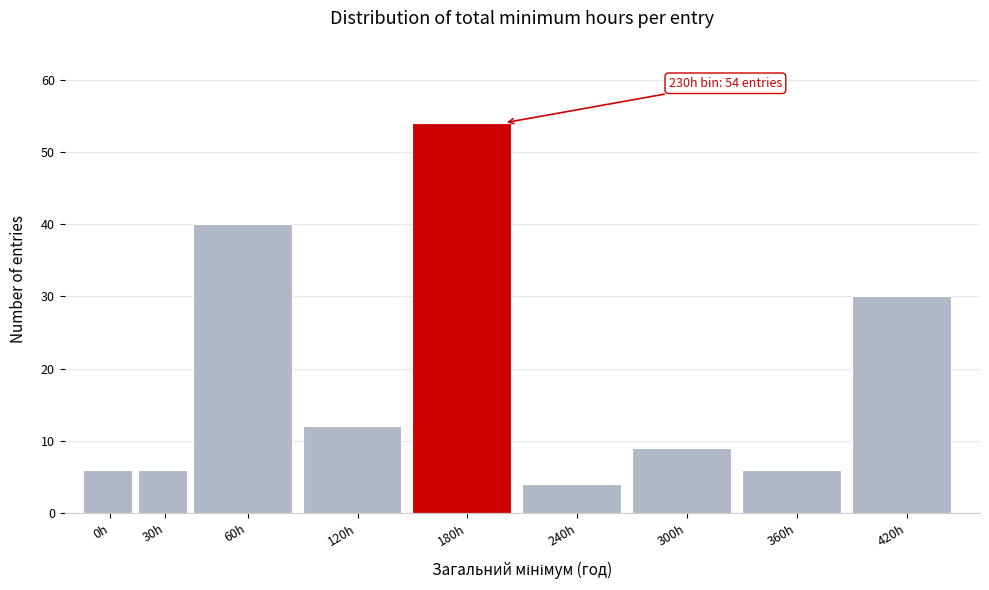

Reading left to right, list all the values displayed in this chart.

6	6	40	12	54	4	9	6	30